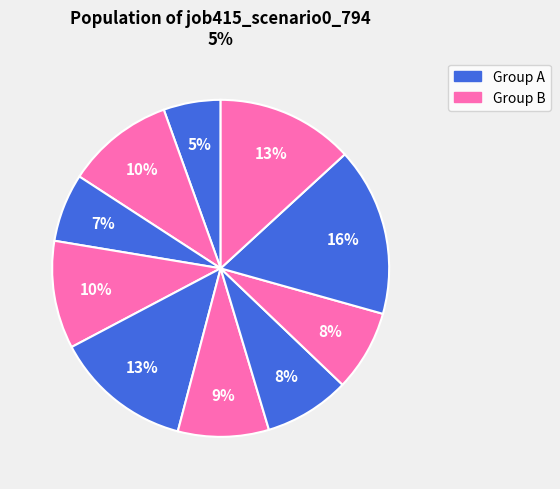

How many slices are in this pie chart?

10